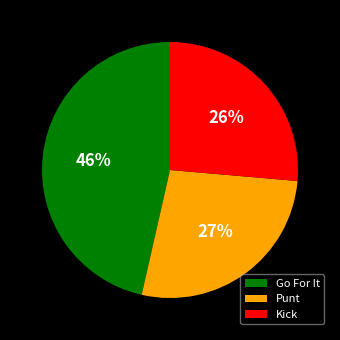

Which slice is the smallest?

Kick